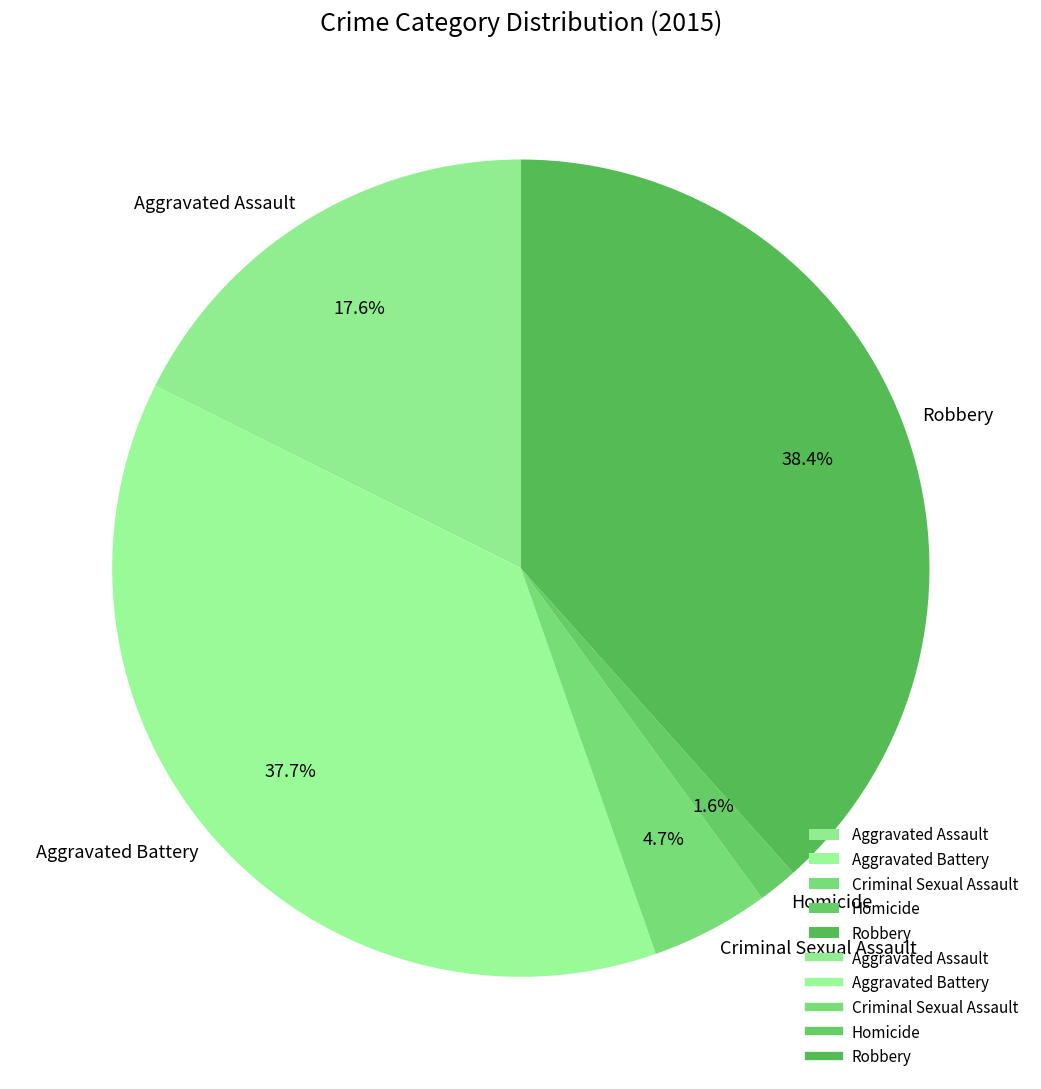

Is there any slice that represents more than half of the pie?

No